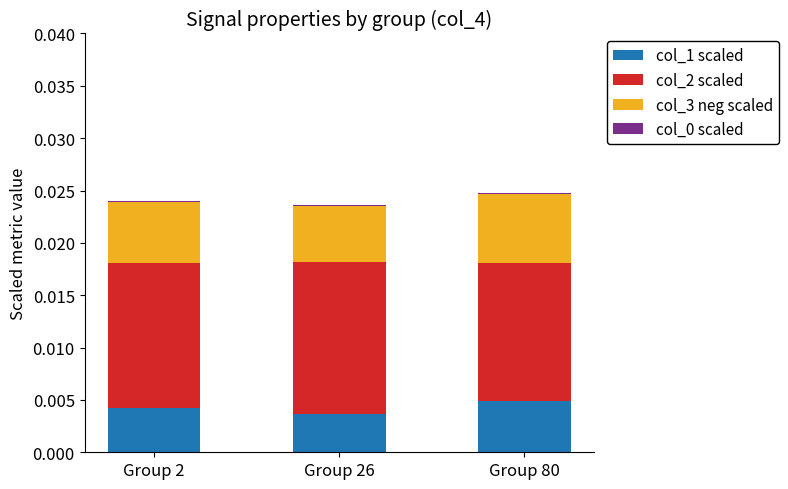

Does the chart contain stacked bars?

Yes